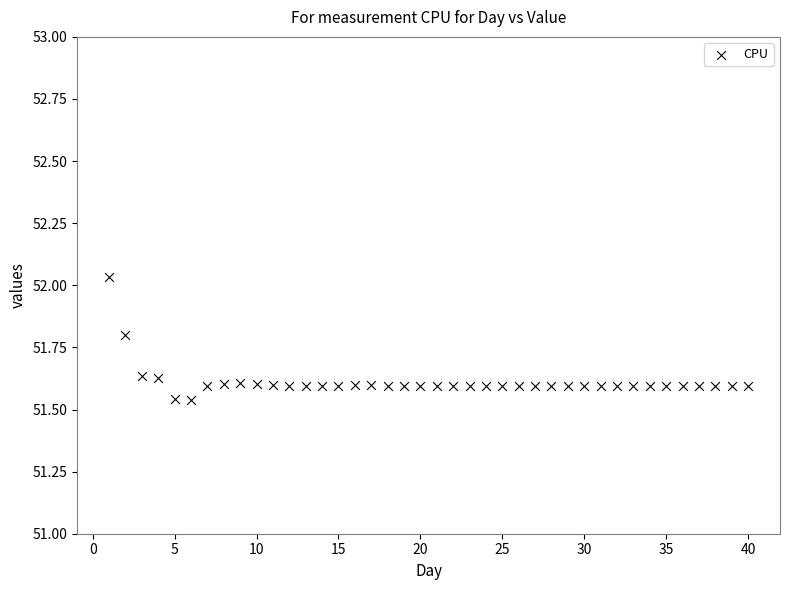

What is the range of X values (max minus min)?

39.0